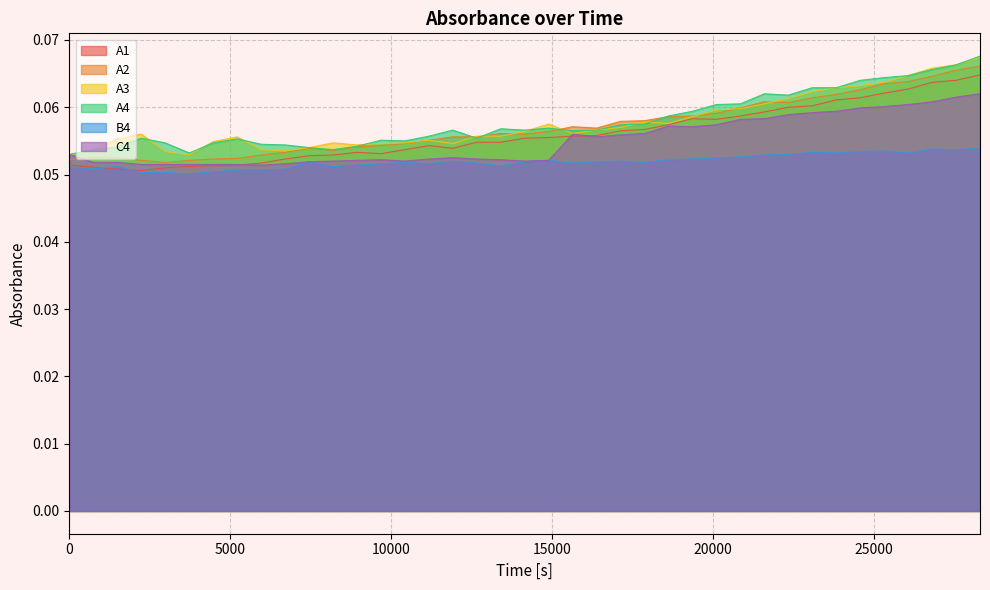

True or false: A4 and B4 intersect in this chart.

False